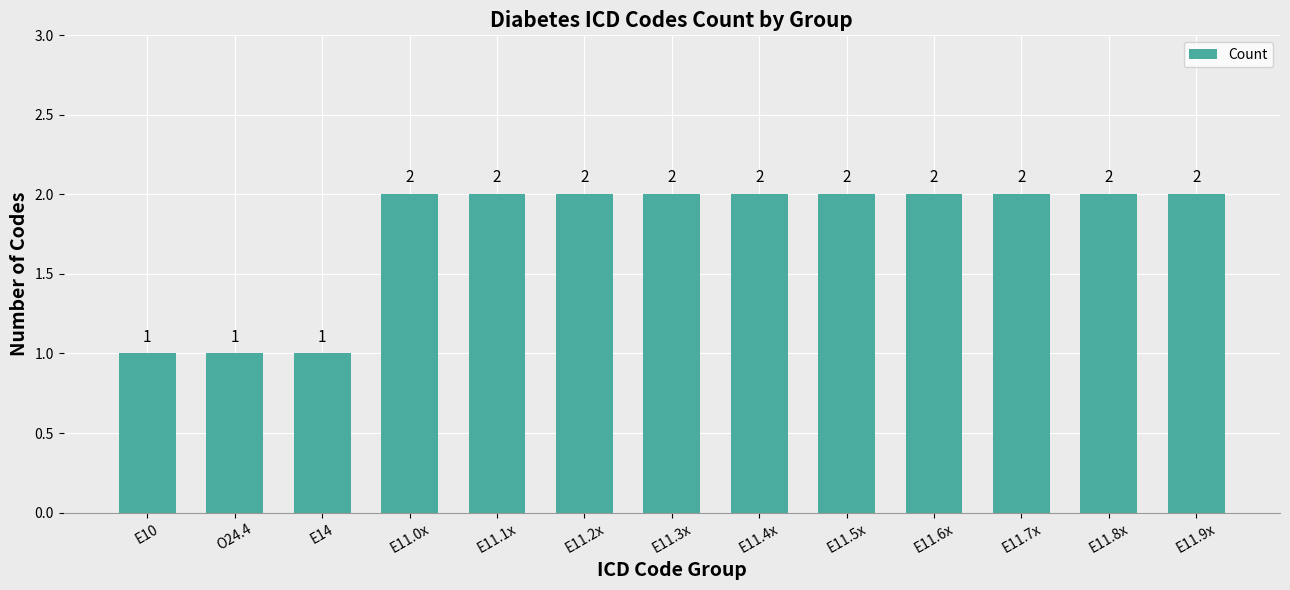

What is the sum of all values?

23